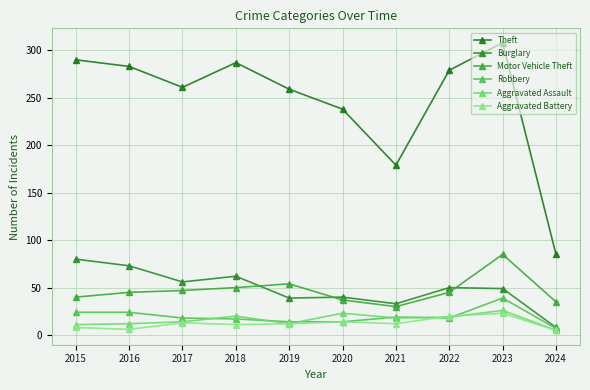

What is the total value across all series at 2021?

291